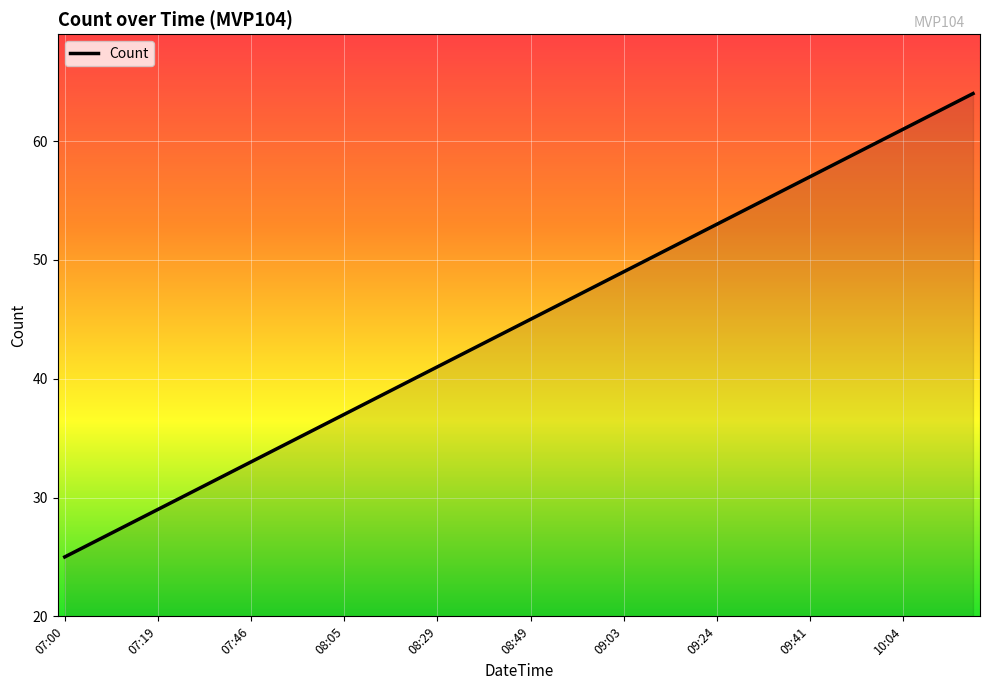

What is the minimum value shown in the chart?

25